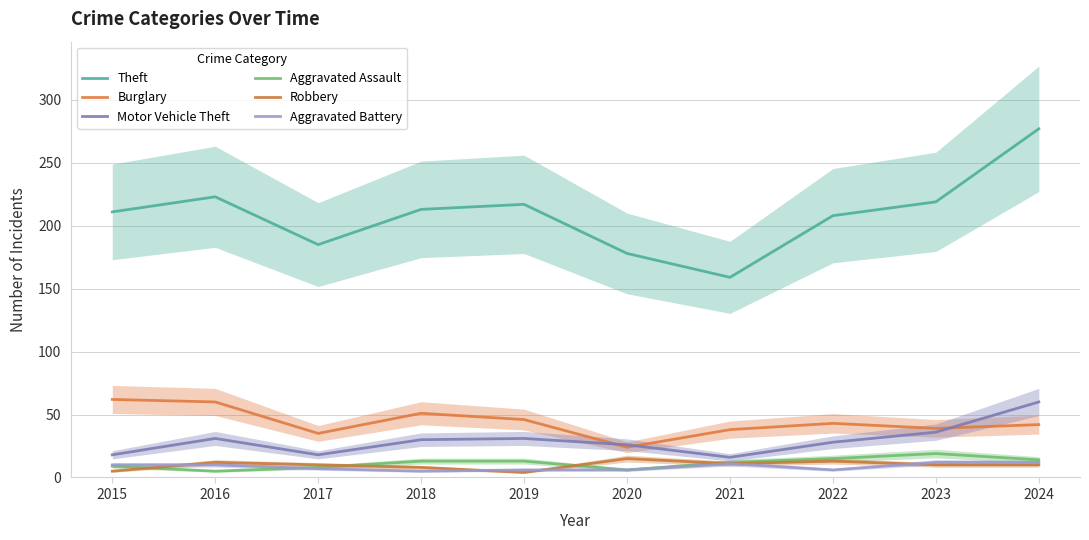

What is the sum of the Aggravated Battery values at 2016 and 2019?

16